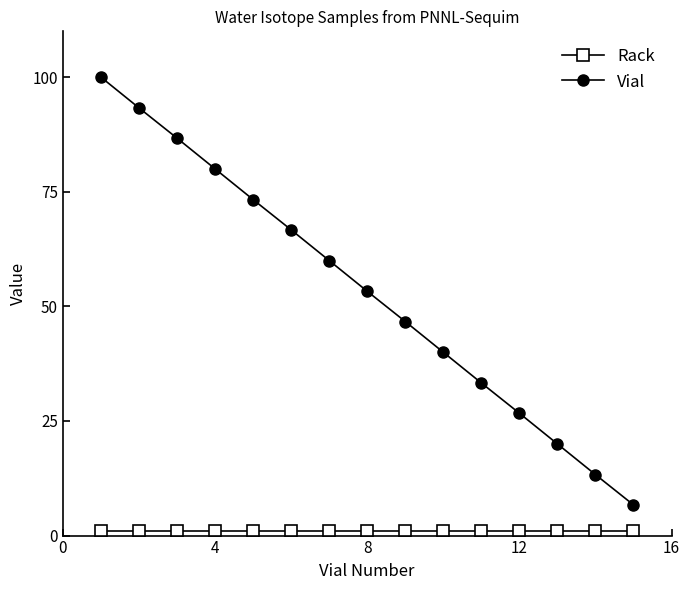

How many distinct data groups are displayed?

2